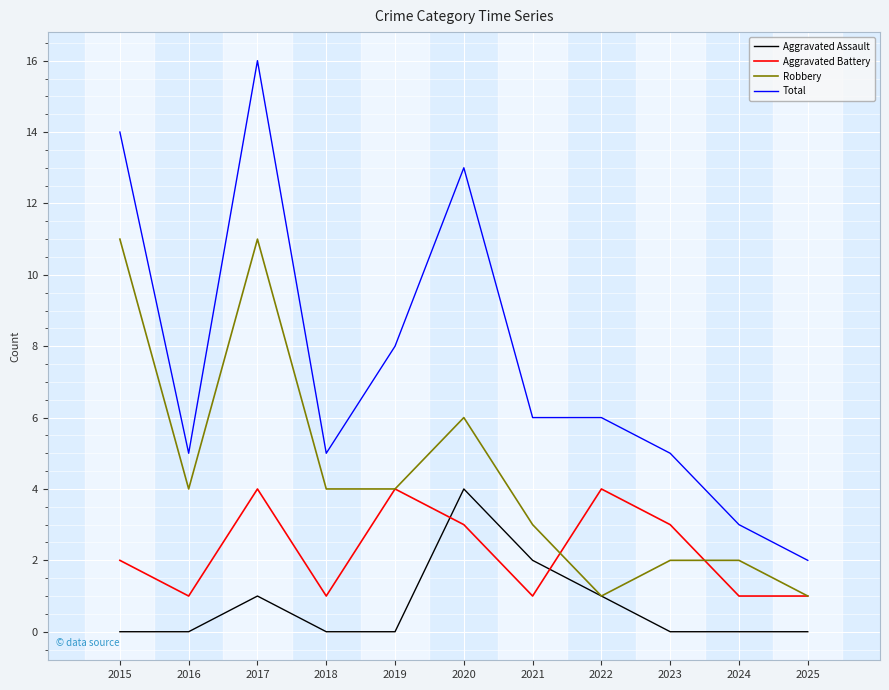

At which category does the chart reach its peak across all series?

2017